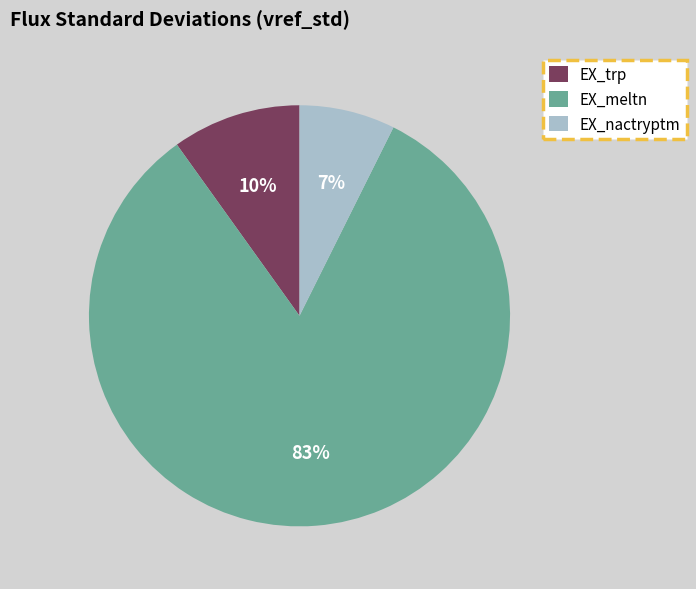

How many slices are in this pie chart?

3